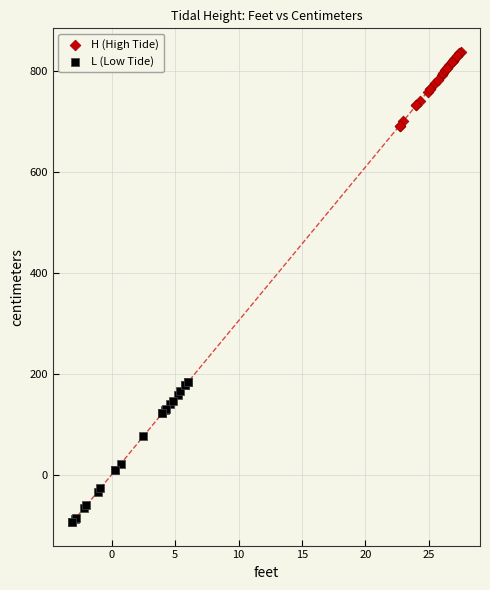

Which series has the largest Y range (max minus min)?

L (Low Tide)